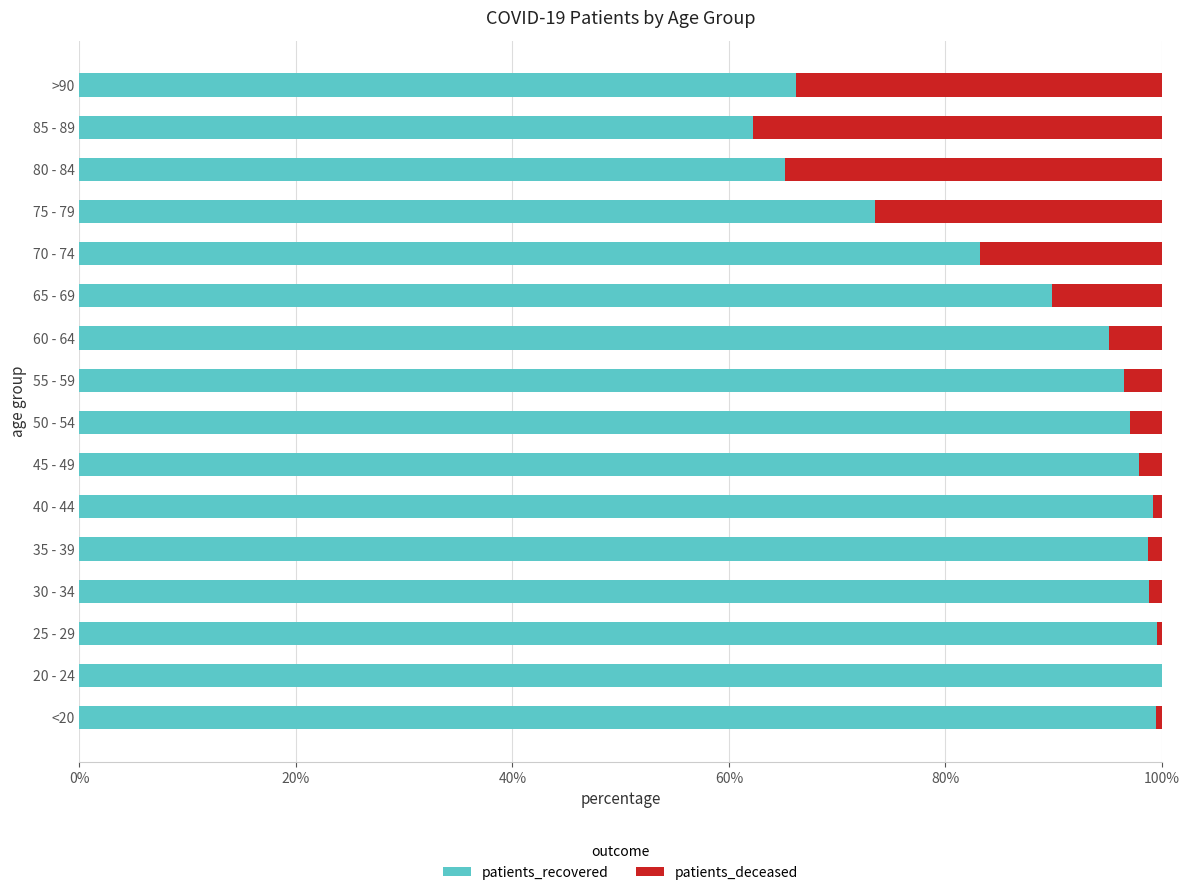

What is the maximum value for patients_recovered?

100.0